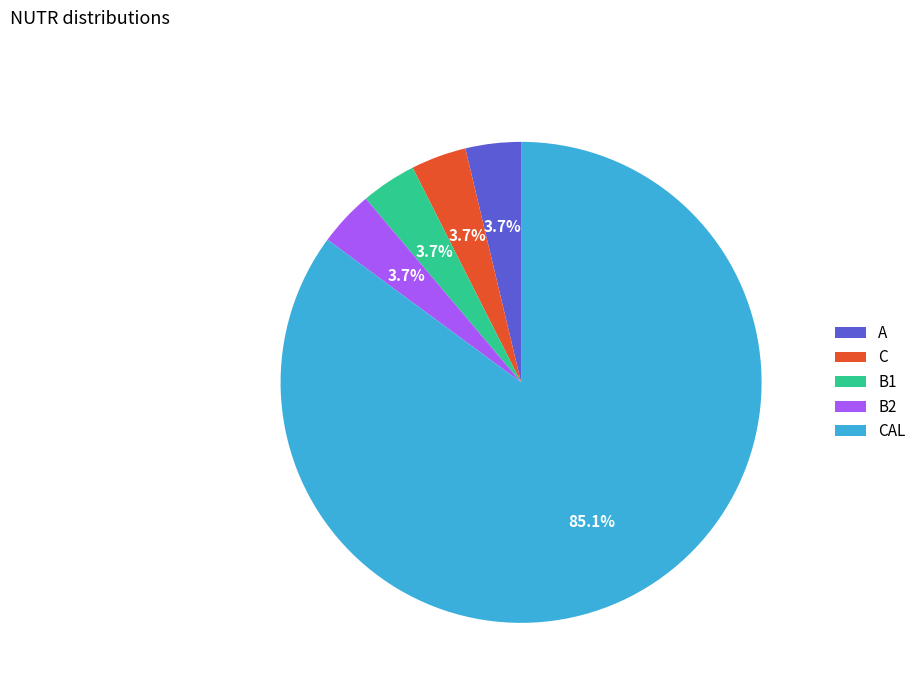

What portion of the pie excludes A?

96.3%